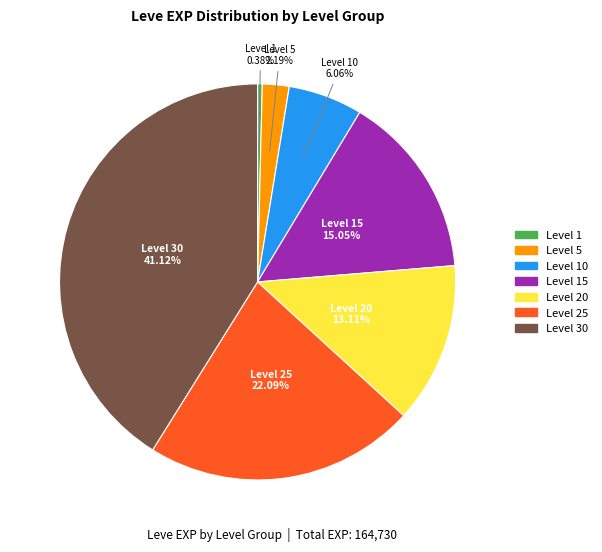

Does any single category account for the majority?

No